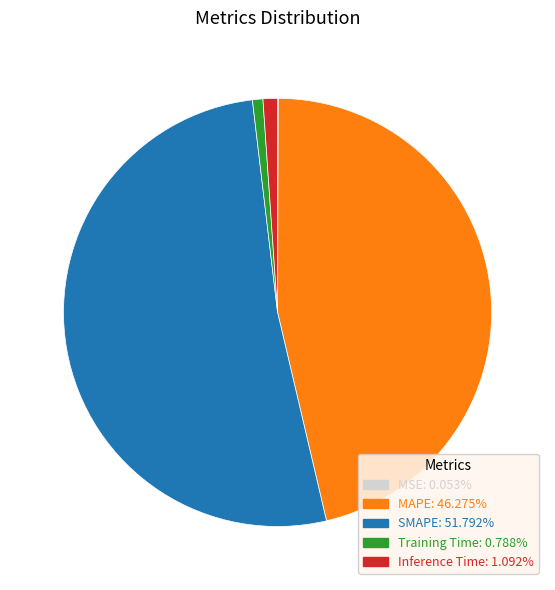

Do Inference Time and SMAPE together represent more than half of the pie?

Yes